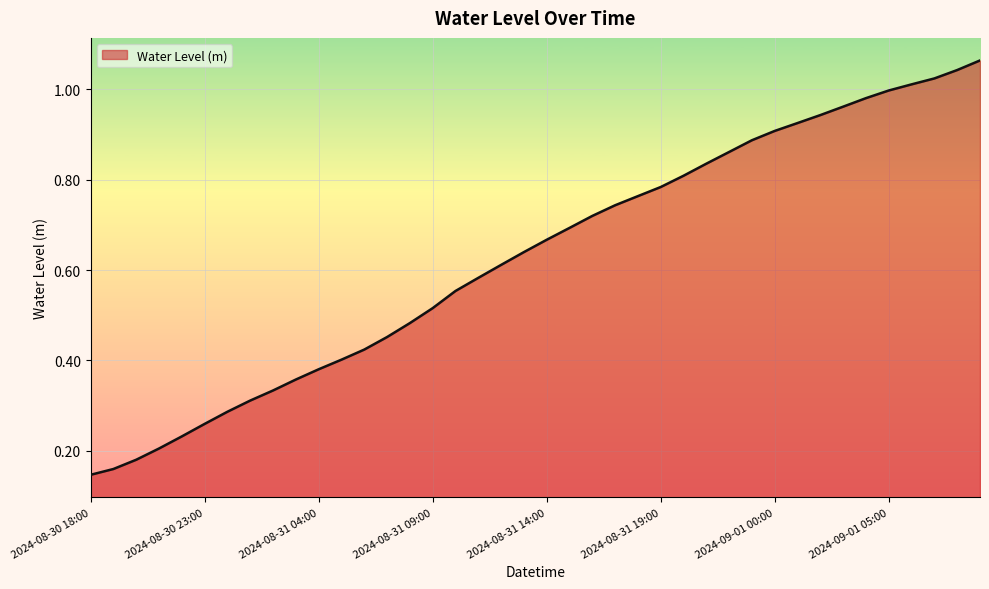

What is the value of the 31st point from the left?

0.9